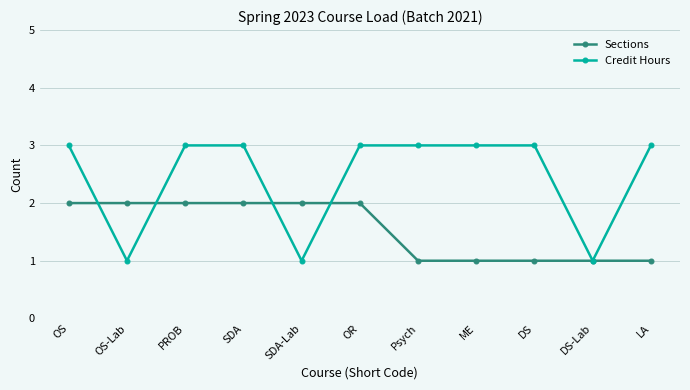

What is the label of the 9th point from the right?

PROB